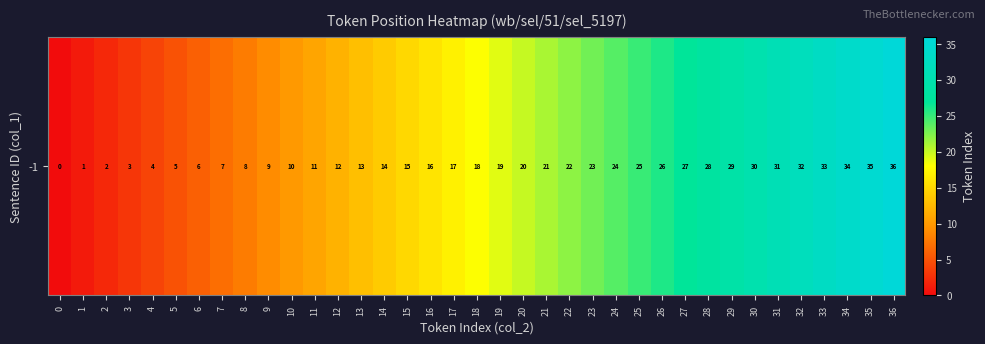

The chart shows a value of 0 at 0. True or false?

True